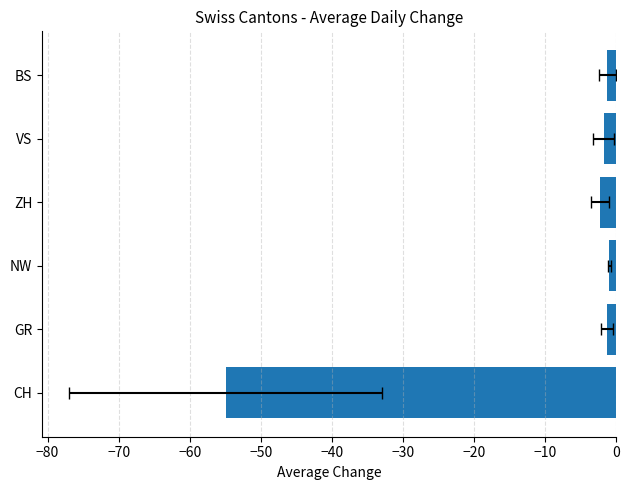

What is the average value?

-10.4